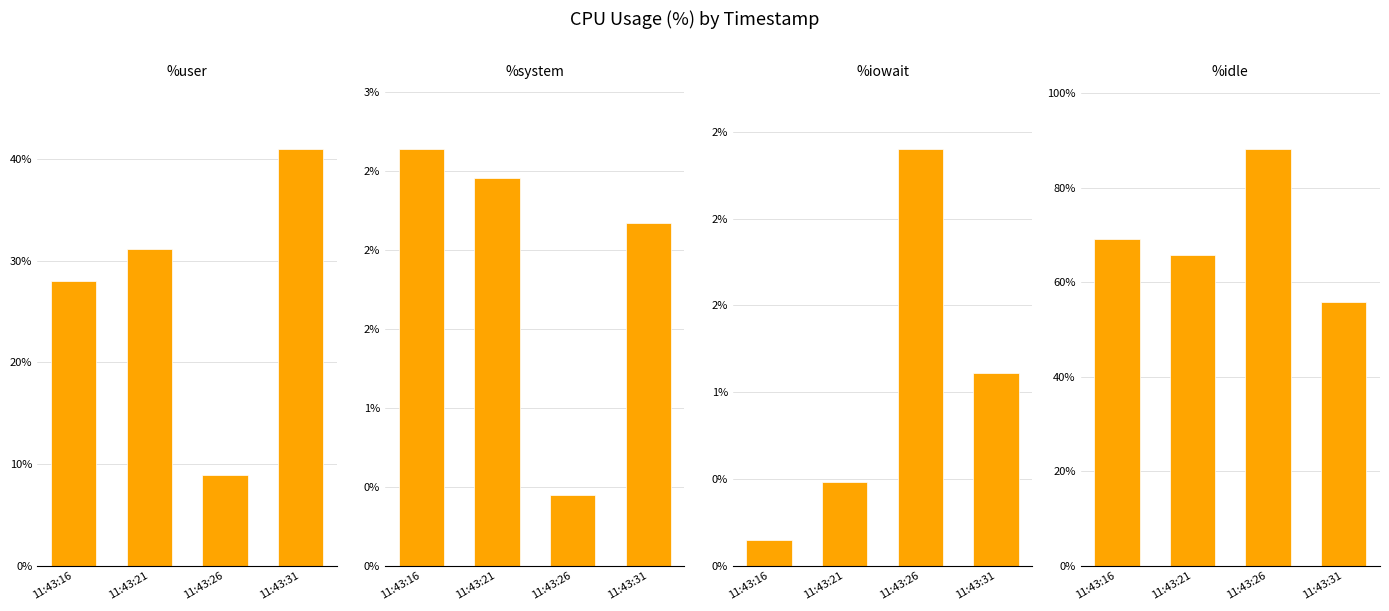

Which category has the highest value in the %iowait series?

11:43:26